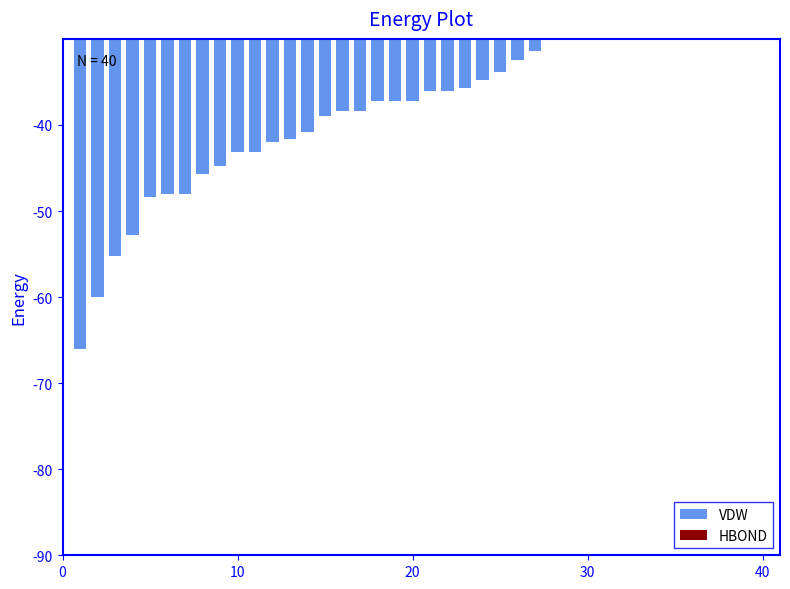

Reading left to right, list all the values displayed in this chart.

VDW: -66.0	-60.0	-55.2	-52.8	-48.4	-48.0	-48.0	-45.7	-44.8	-43.2	-43.2	-42.0	-41.6	-40.8	-39.0	-38.4	-38.4	-37.2	-37.2	-37.2	-36.0	-36.0	-35.8	-34.8	-33.8	-32.4	-31.4	-28.2	-28.2	-27.8	-27.1	-26.5	-26.4	-25.2	-24.5	-24.0	-23.4	-23.2	-12.0	-12.0
HBOND: 0.0	-17.0	0.0	0.0	0.0	-17.0	0.0	0.0	0.0	0.0	0.0	0.0	0.0	0.0	-18.0	0.0	0.0	0.0	0.0	-15.0	-14.1	-20.2	0.0	-15.0	0.0	-26.8	-22.5	-16.2	-15.3	0.0	0.0	0.0	0.0	-28.8	0.0	-19.8	-25.2	0.0	-14.2	-13.1